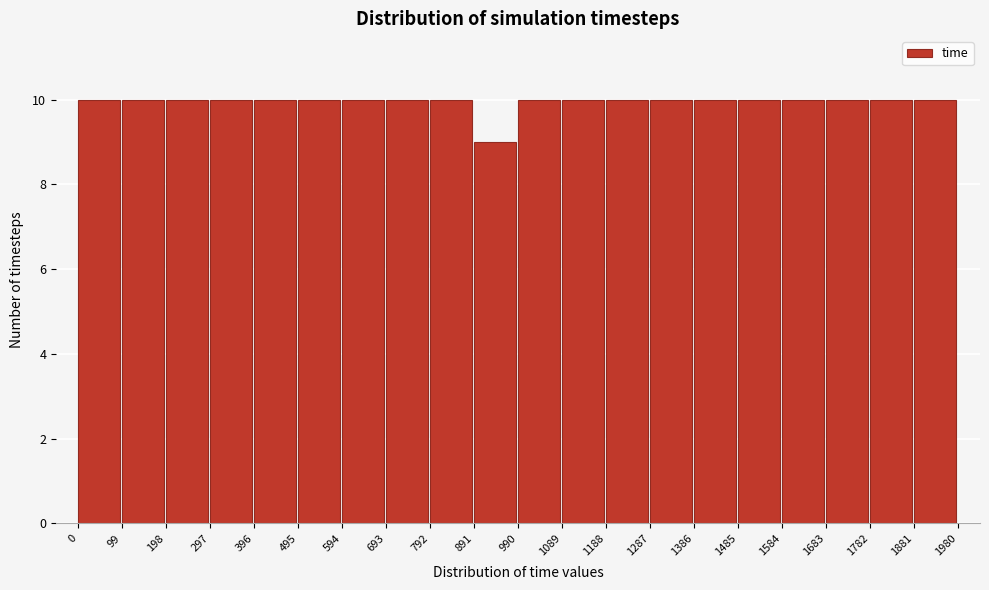

Reading left to right, transcribe this chart: for each bar, give the range it covers on the x-axis and its height. The values are not printed on the chart, so give them approximately, as read against the axis.

0 to 99: 10
99 to 198: 10
198 to 297: 10
297 to 396: 10
396 to 495: 10
495 to 594: 10
594 to 693: 10
693 to 792: 10
792 to 891: 10
891 to 990: 9
990 to 1089: 10
1089 to 1188: 10
1188 to 1287: 10
1287 to 1386: 10
1386 to 1485: 10
1485 to 1584: 10
1584 to 1683: 10
1683 to 1782: 10
1782 to 1881: 10
1881 to 1980: 10